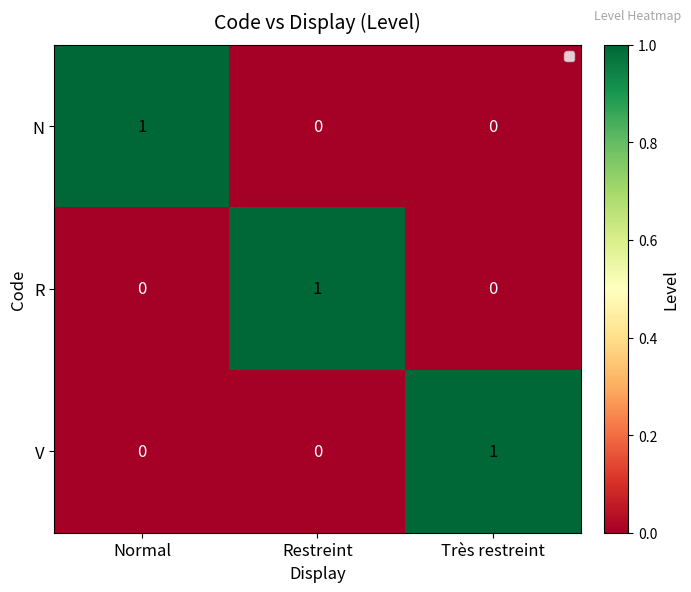

Is the value of N at Restreint greater than the value of R at Restreint?

No